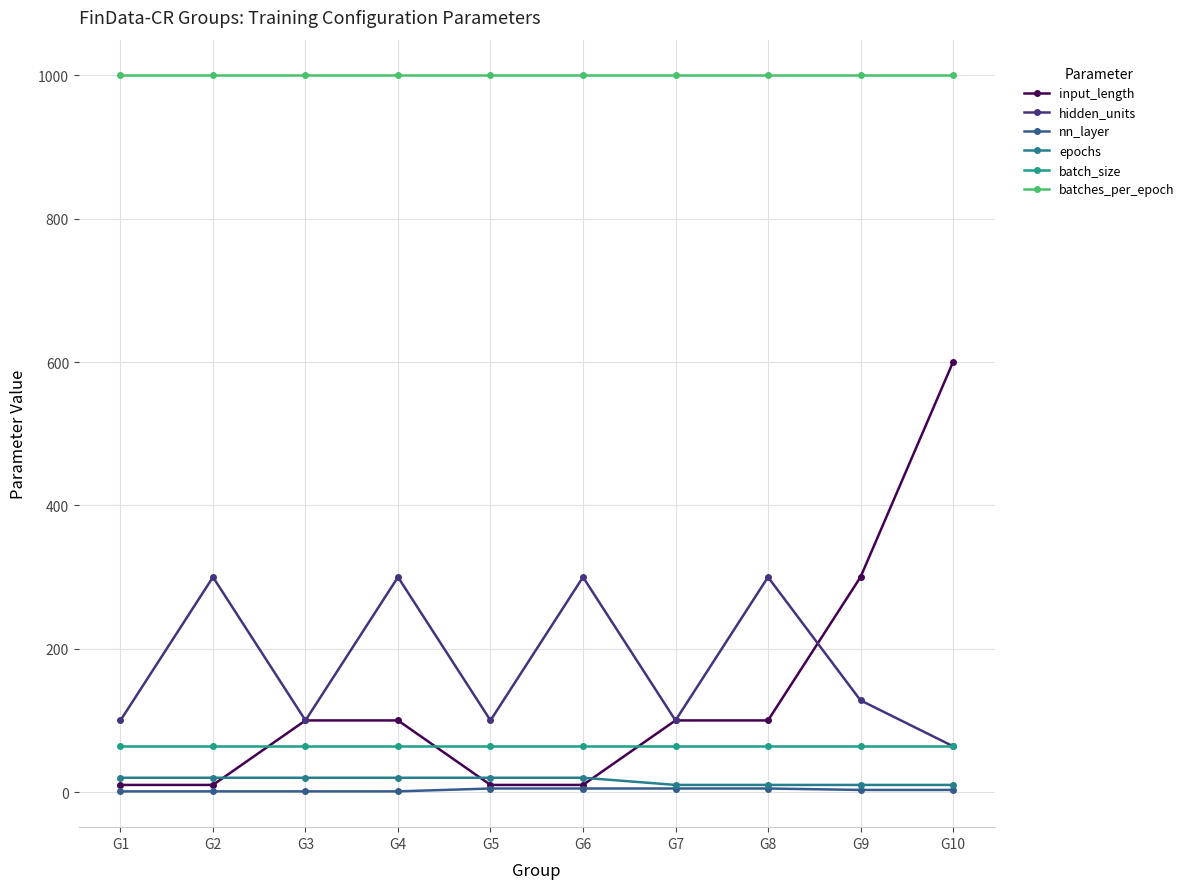

What value does the input_length series have at G7?

100